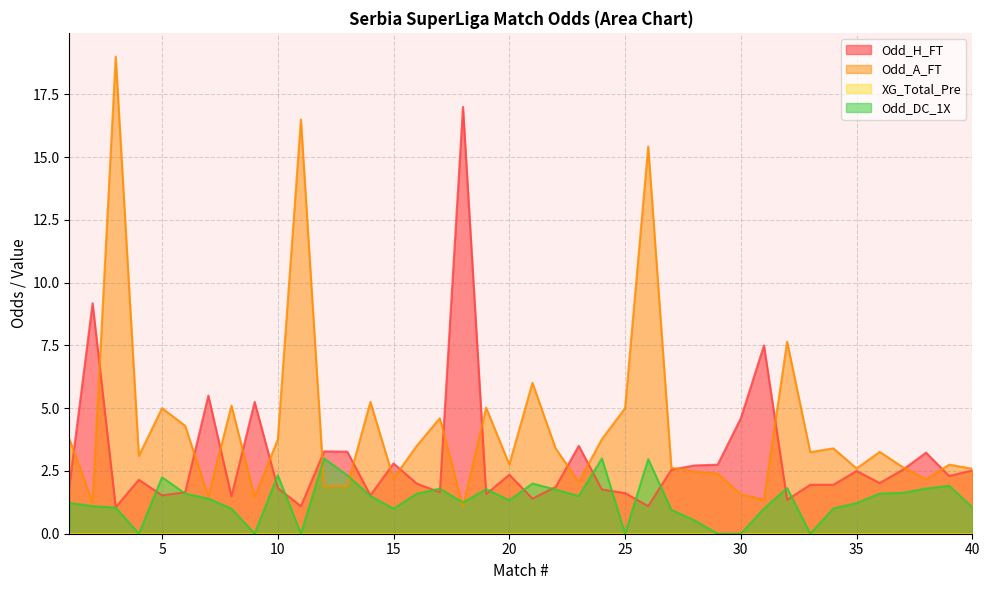

True or false: Odd_DC_1X has a value of 3.0 at 26.

True